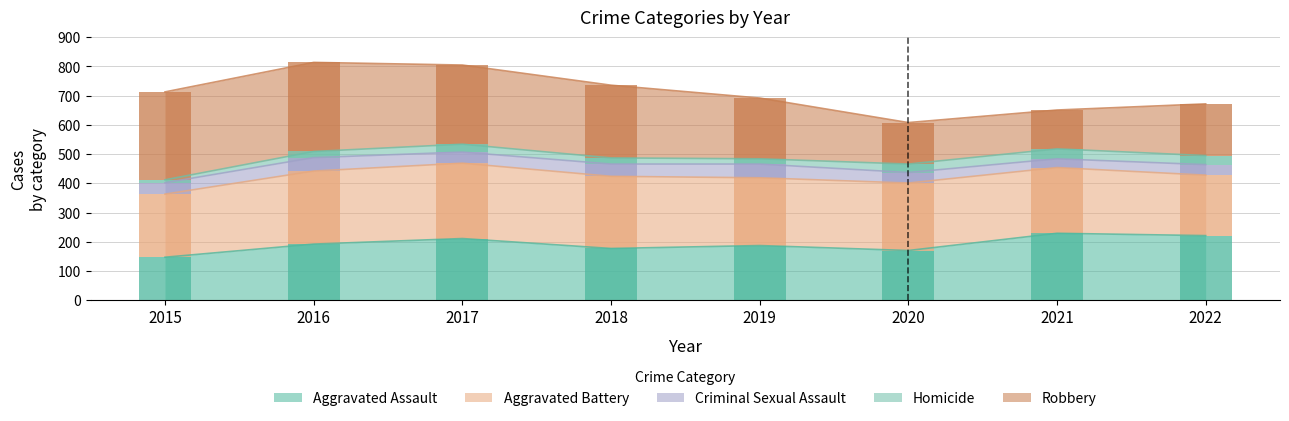

What is the total value across all series at 2018?

736